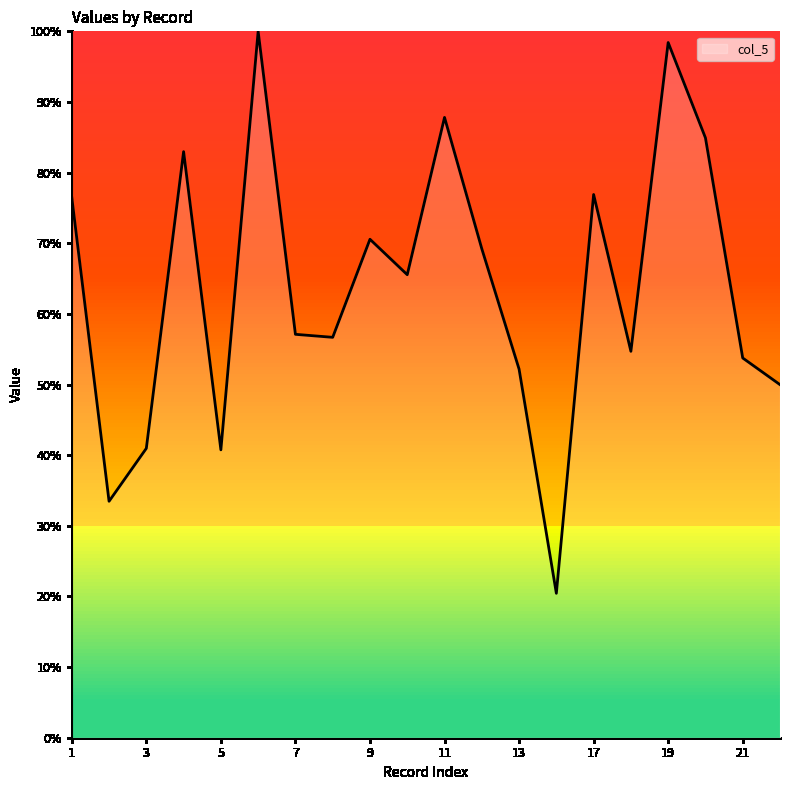

How many lines are shown in the chart?

1